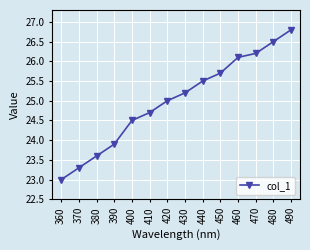

Which category has the lowest value across all series?

360